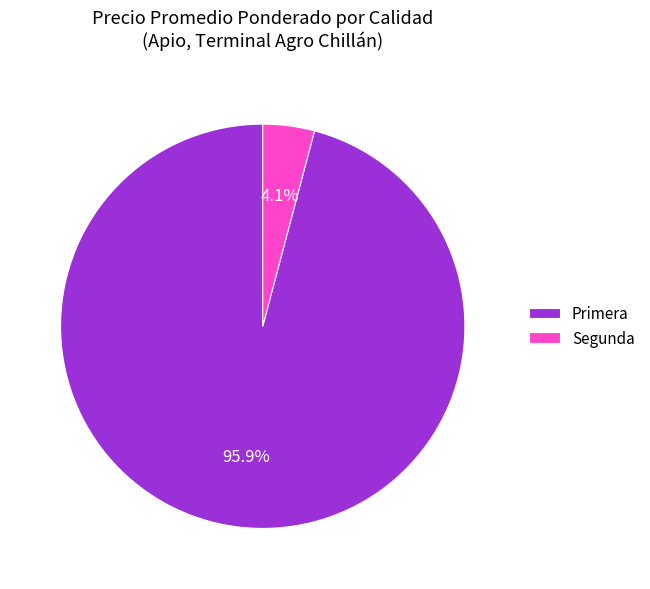

How much of the chart is everything except Primera?

4.1%